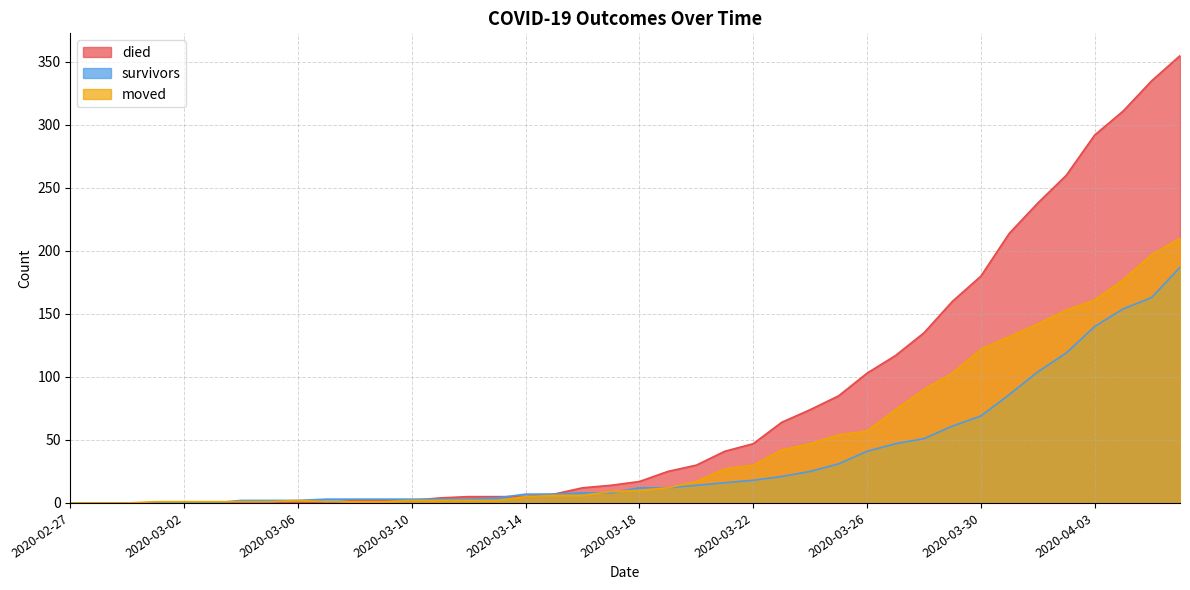

After their last crossing, which series has the higher values: moved or died?

died